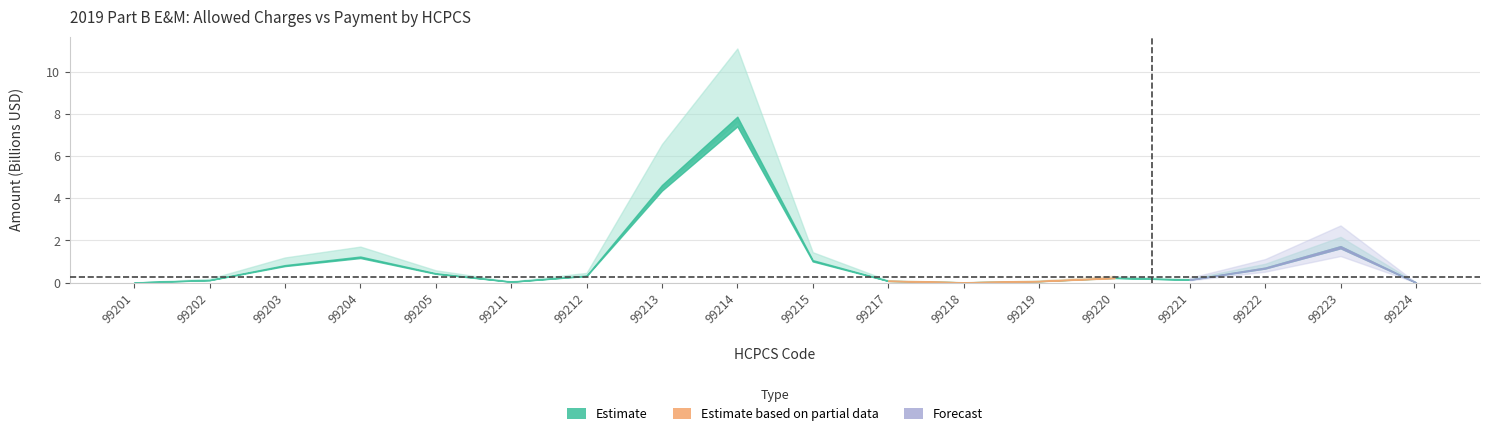

At which category does the chart reach its minimum across all series?

99224